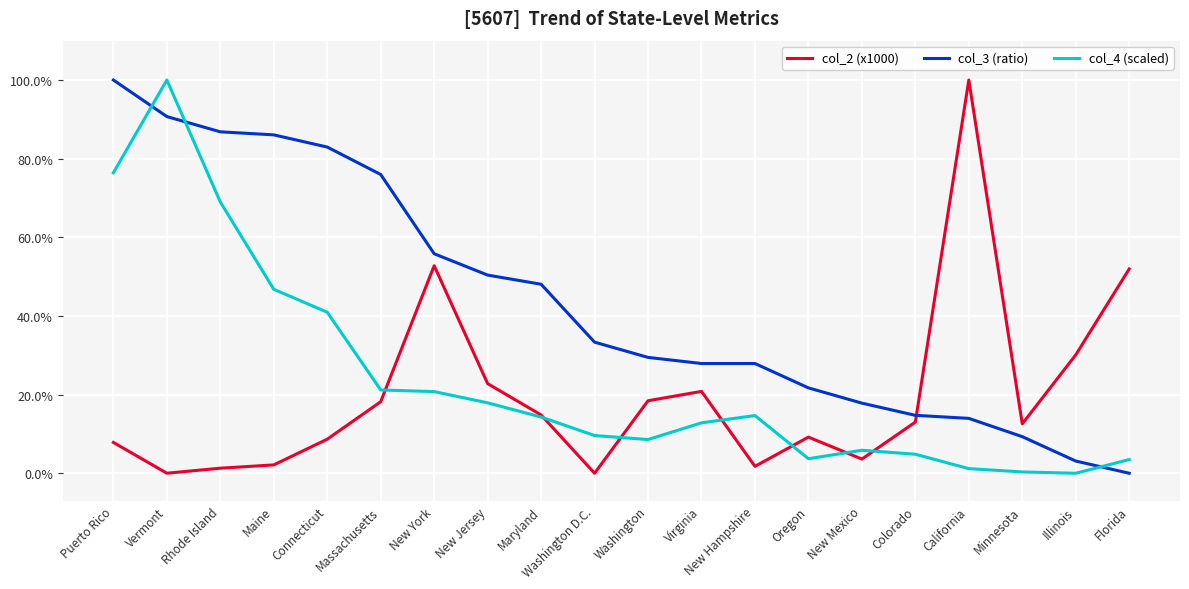

Reading left to right, transcribe all the data shown in this chart.

col_2 (x1000): 0.1	0.0	0.0	0.0	0.1	0.2	0.5	0.2	0.1	0.0	0.2	0.2	0.0	0.1	0.0	0.1	1.0	0.1	0.3	0.5
col_3 (ratio): 1.0	0.9	0.9	0.9	0.8	0.8	0.6	0.5	0.5	0.3	0.3	0.3	0.3	0.2	0.2	0.1	0.1	0.1	0.0	0.0
col_4 (scaled): 0.8	1.0	0.7	0.5	0.4	0.2	0.2	0.2	0.1	0.1	0.1	0.1	0.1	0.0	0.1	0.0	0.0	0.0	0.0	0.0